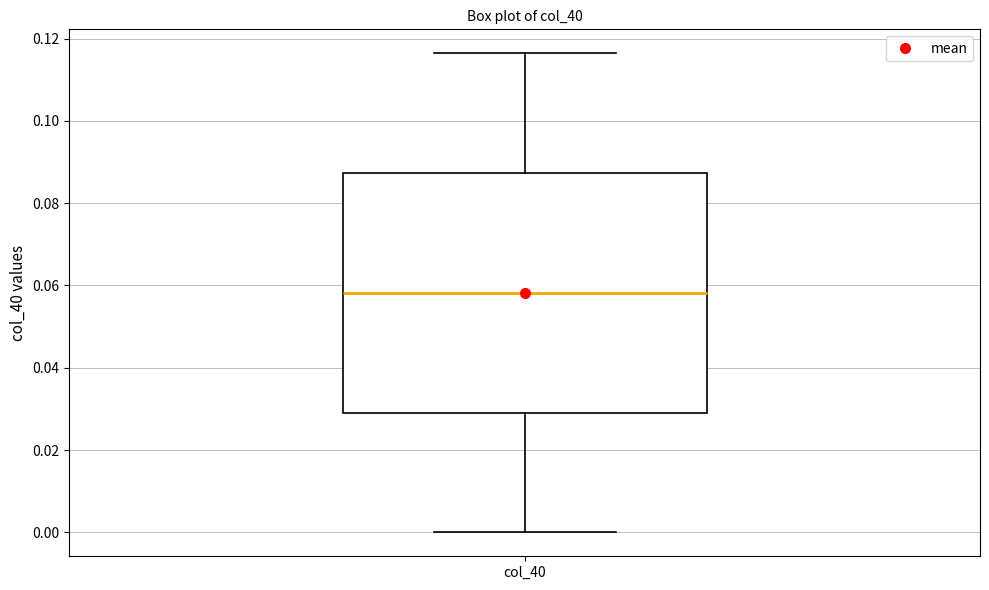

Transcribe this box plot: give where the median line is, the range the box spans, and where the two whiskers end, as read against the y-axis. The values are not printed on the chart, so give them approximately, as read against the axis.

median 0.058, box 0.030 to 0.088, whiskers 0.000 to 0.116